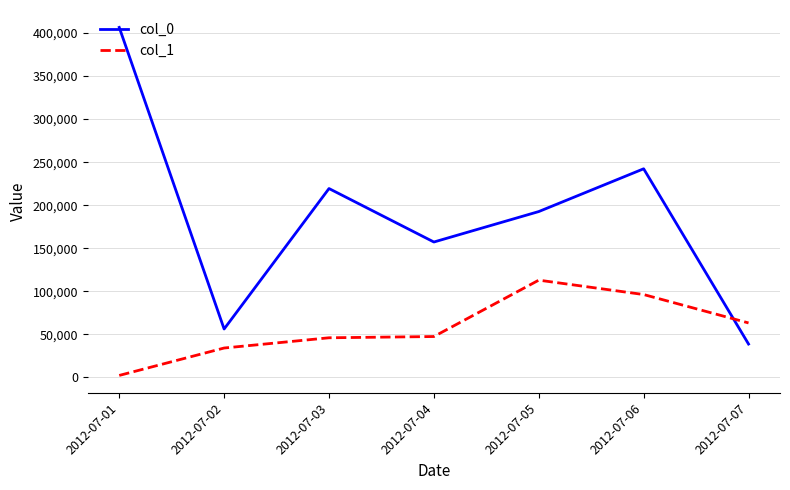

Where is the first local minimum for col_0?

2012-07-02